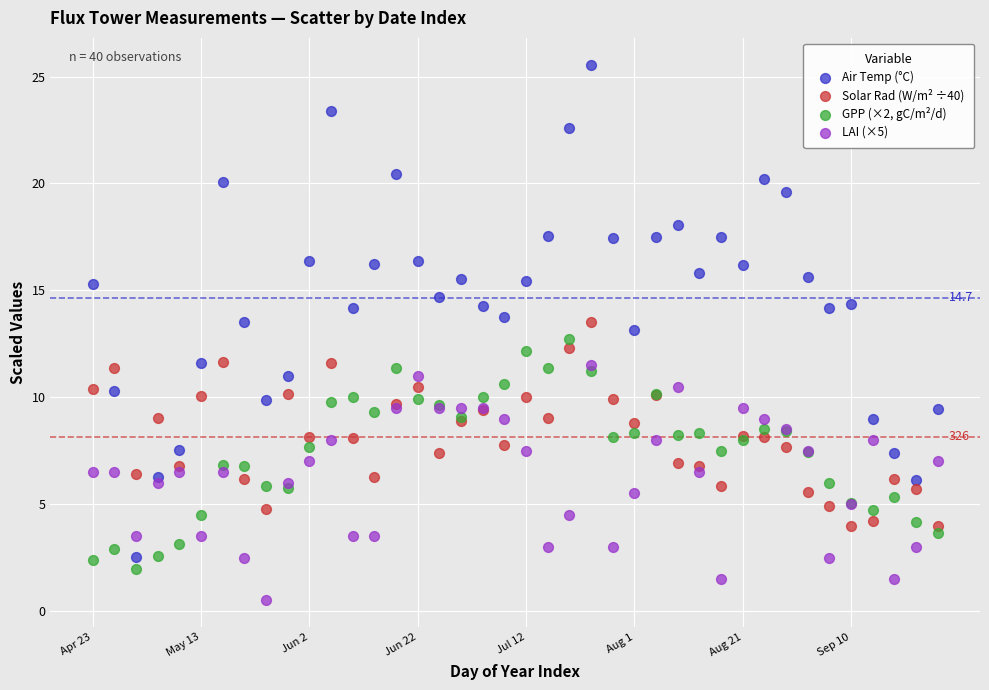

What are all the series names shown in the legend?

Air Temp (°C), Solar Rad (W/m² ÷40), GPP (×2, gC/m²/d), LAI (×5)